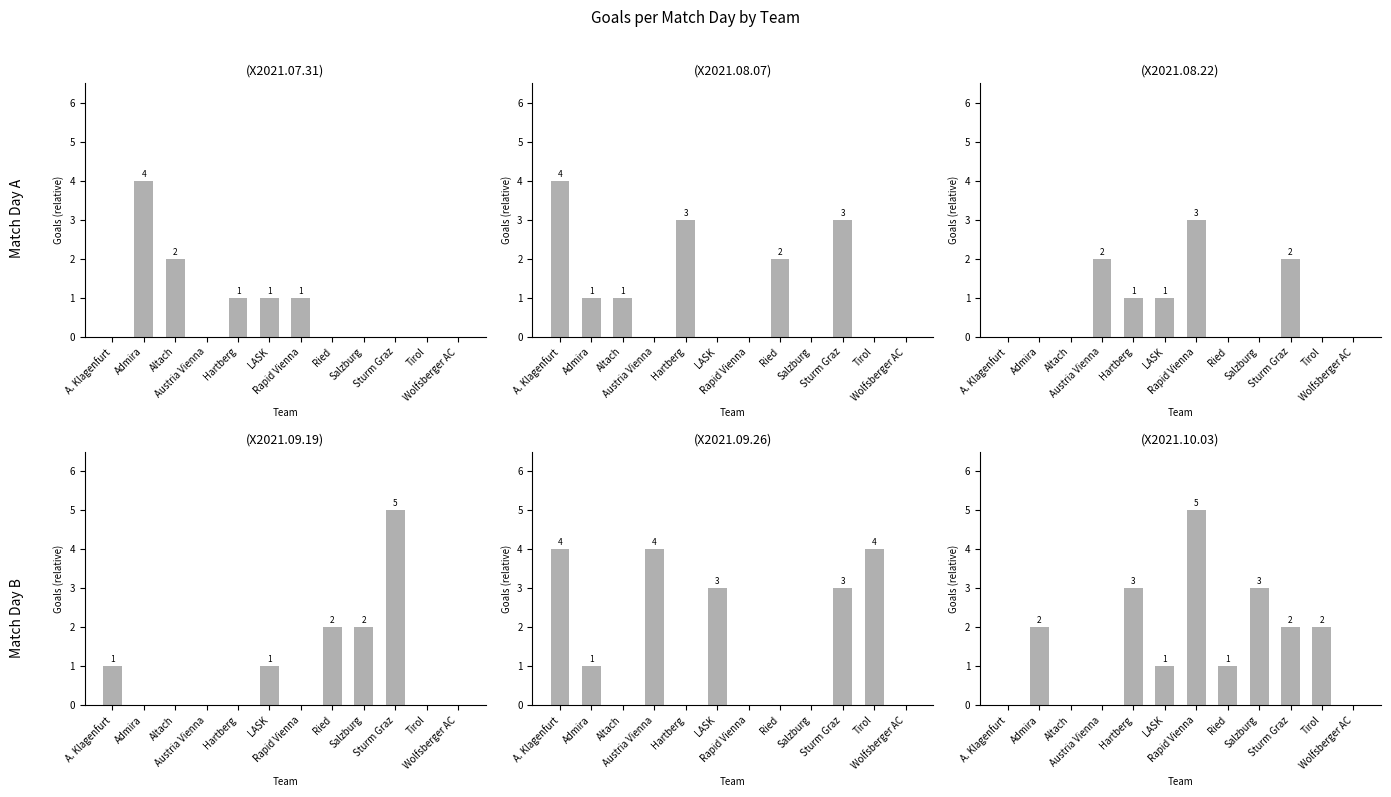

The value of X2021.08.22 at LASK is 0. True or false?

False